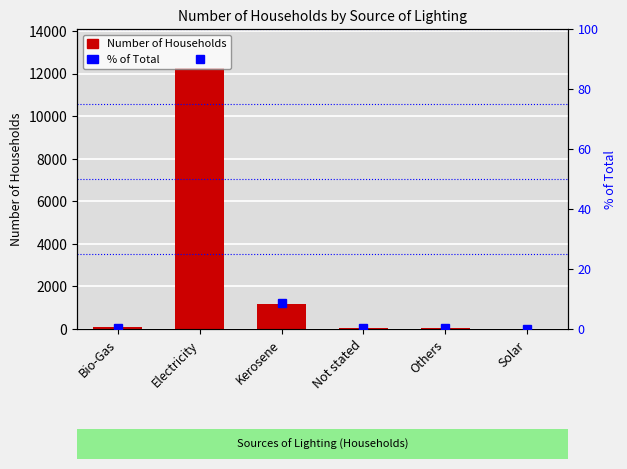

What is the sum of all Number of Households values?

13623.0